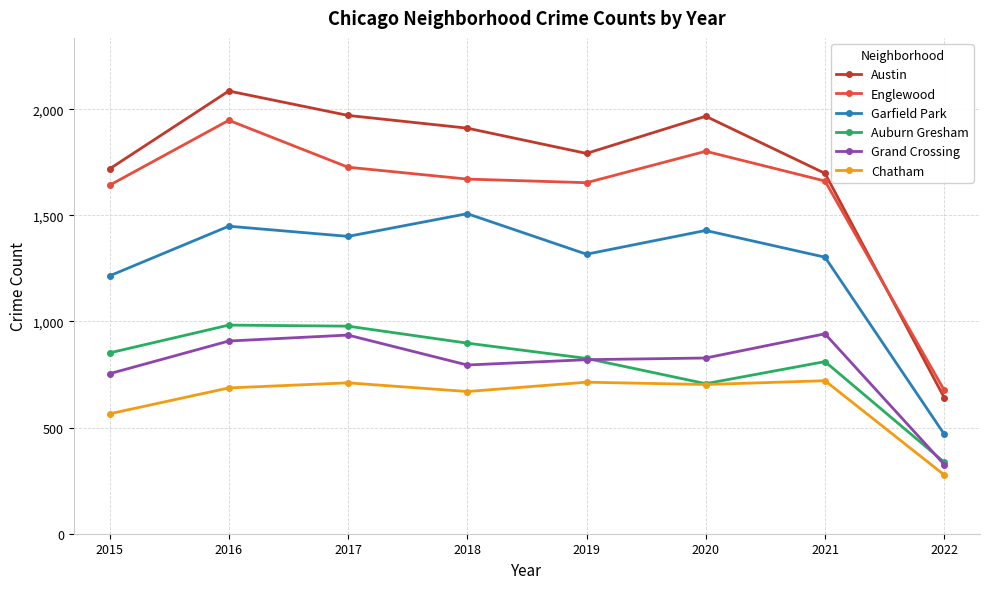

Which series has the largest total across all categories?

Austin